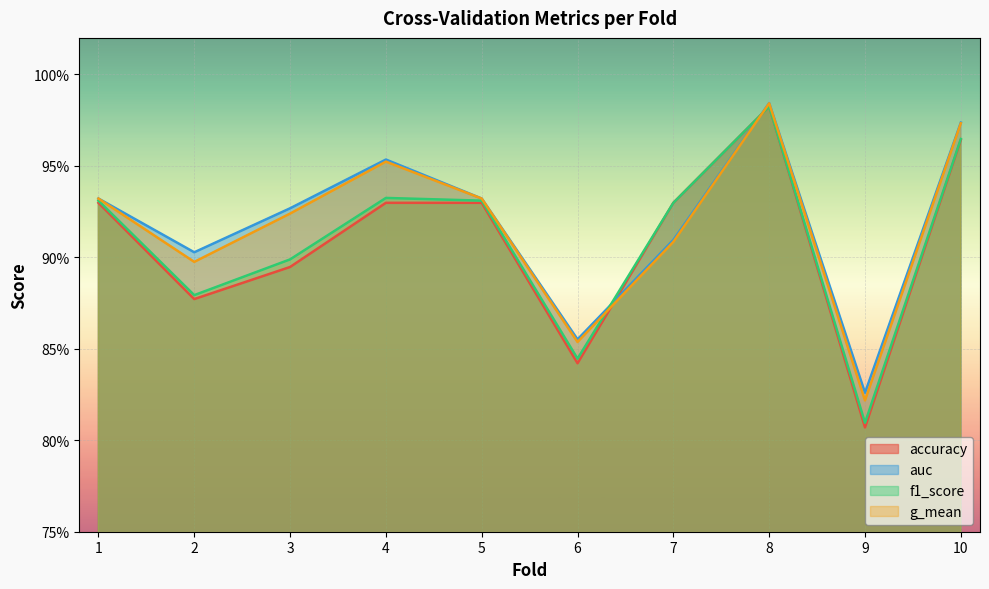

How many series are shown in this chart?

4